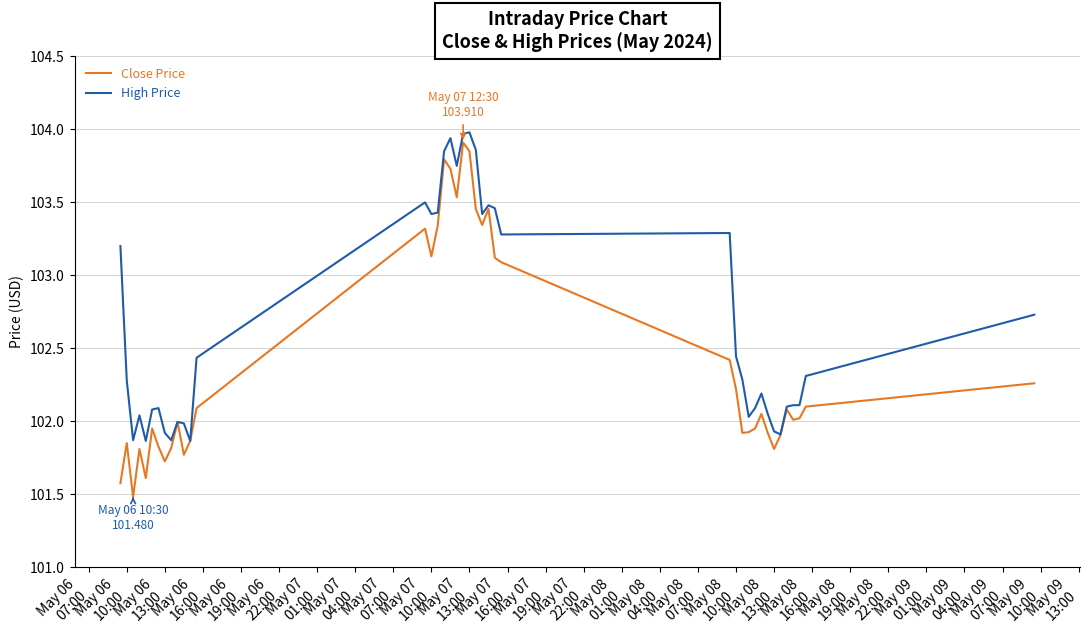

Which series has the widest spread of values?

Close Price